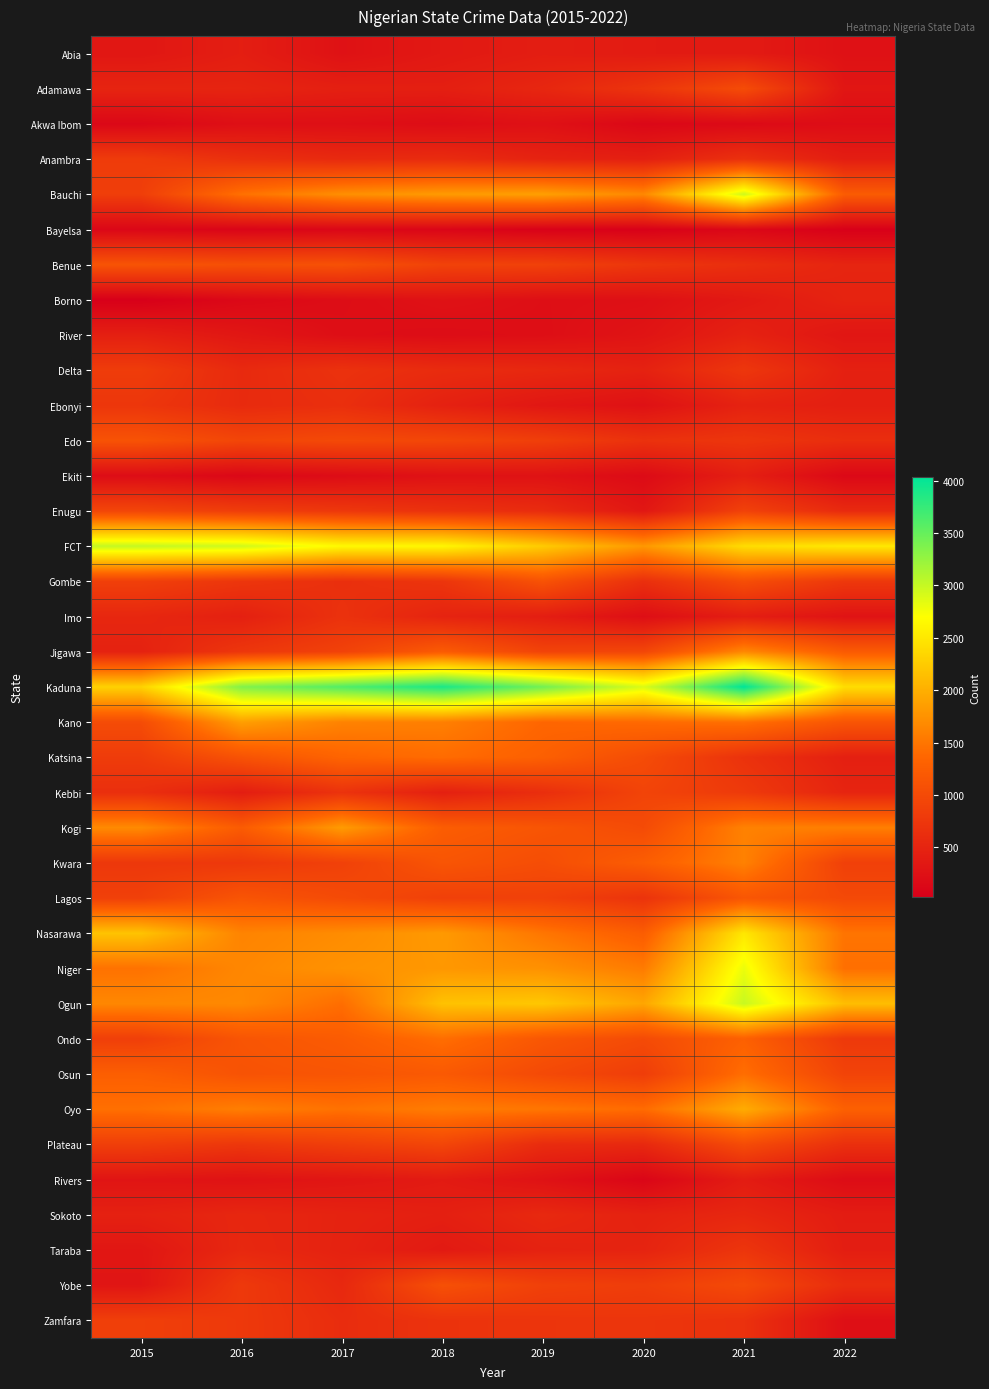

Which has a higher value, 2015 or 2016?

2016